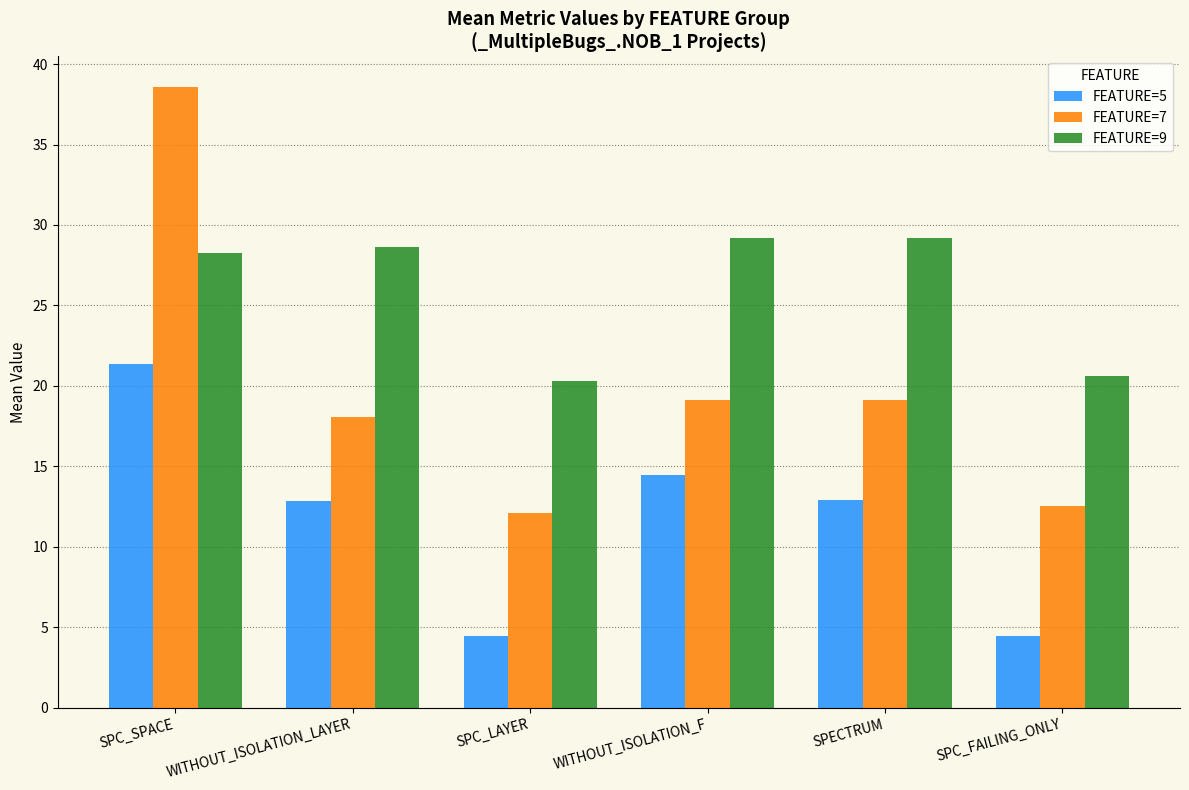

The value of FEATURE=5 at SPC_LAYER is 4.5. True or false?

True